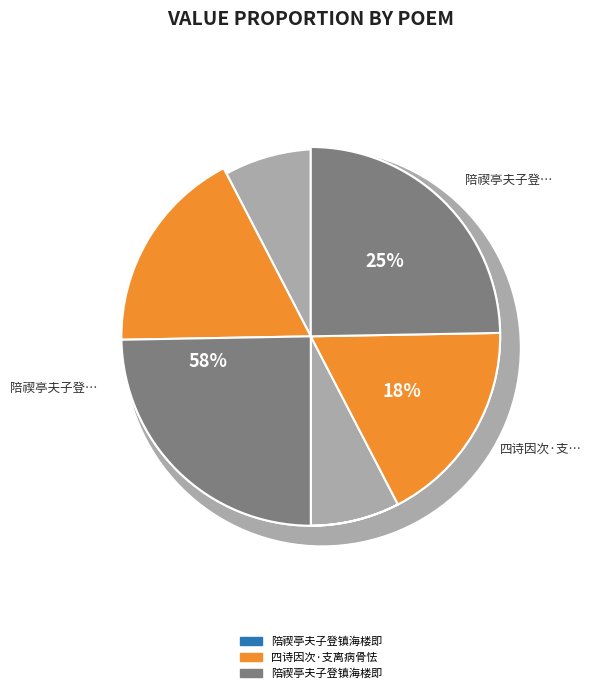

Is there any slice that represents more than half of the pie?

Yes